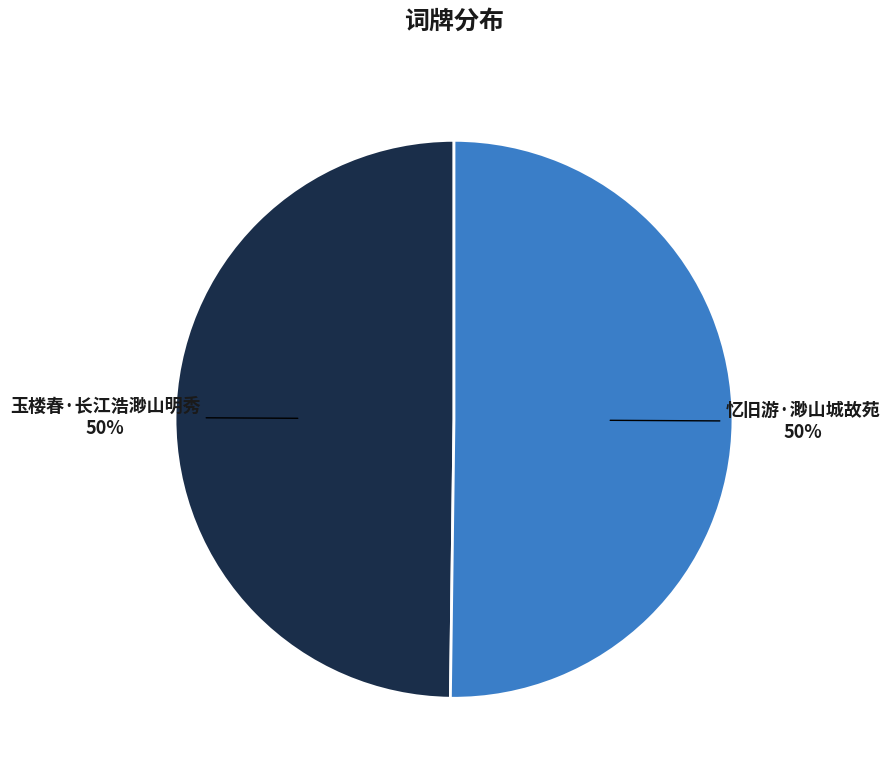

To the nearest percent, what is the average slice percentage?

50%